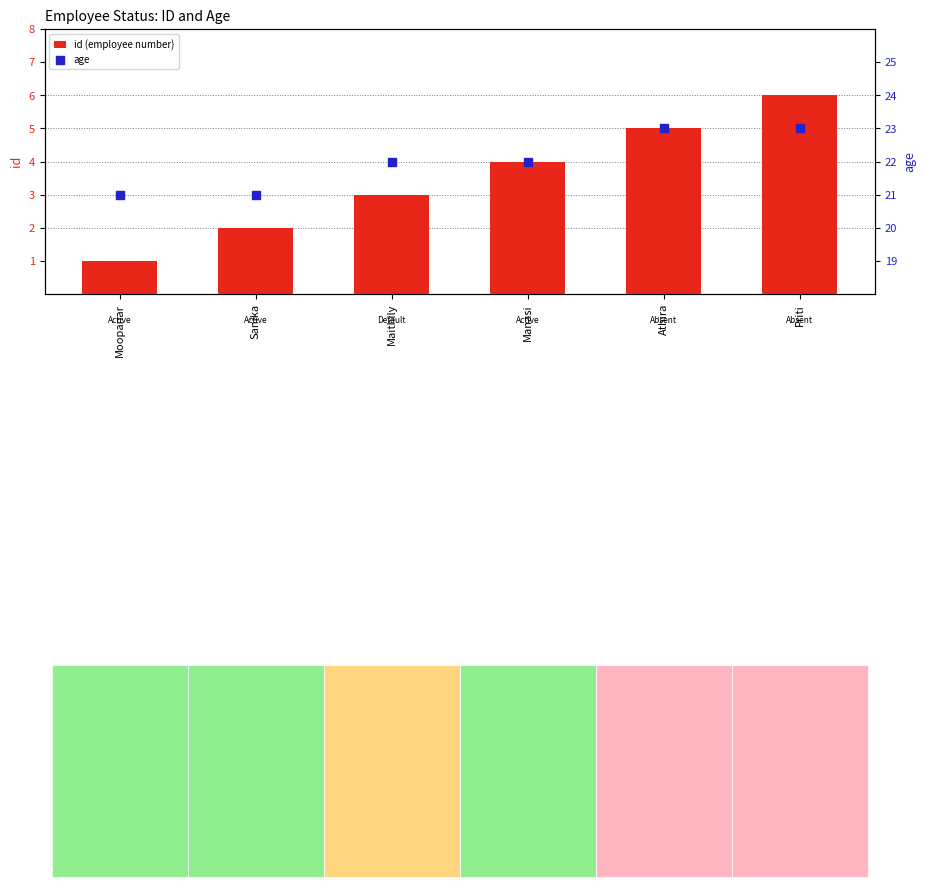

At which category is the sum across all series the highest?

Priti